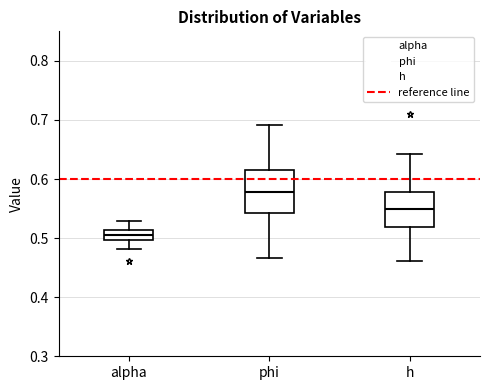

Which box has the lowest median line?

alpha